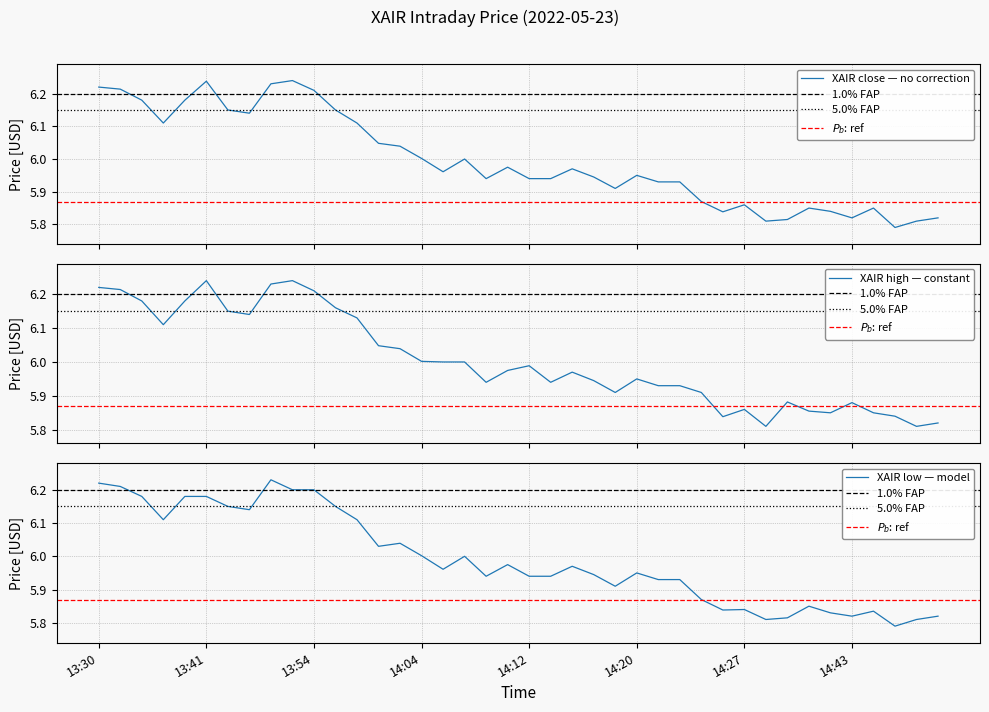

At 2022-05-23 14:09, list the series in order from smallest to largest.

close, high, low